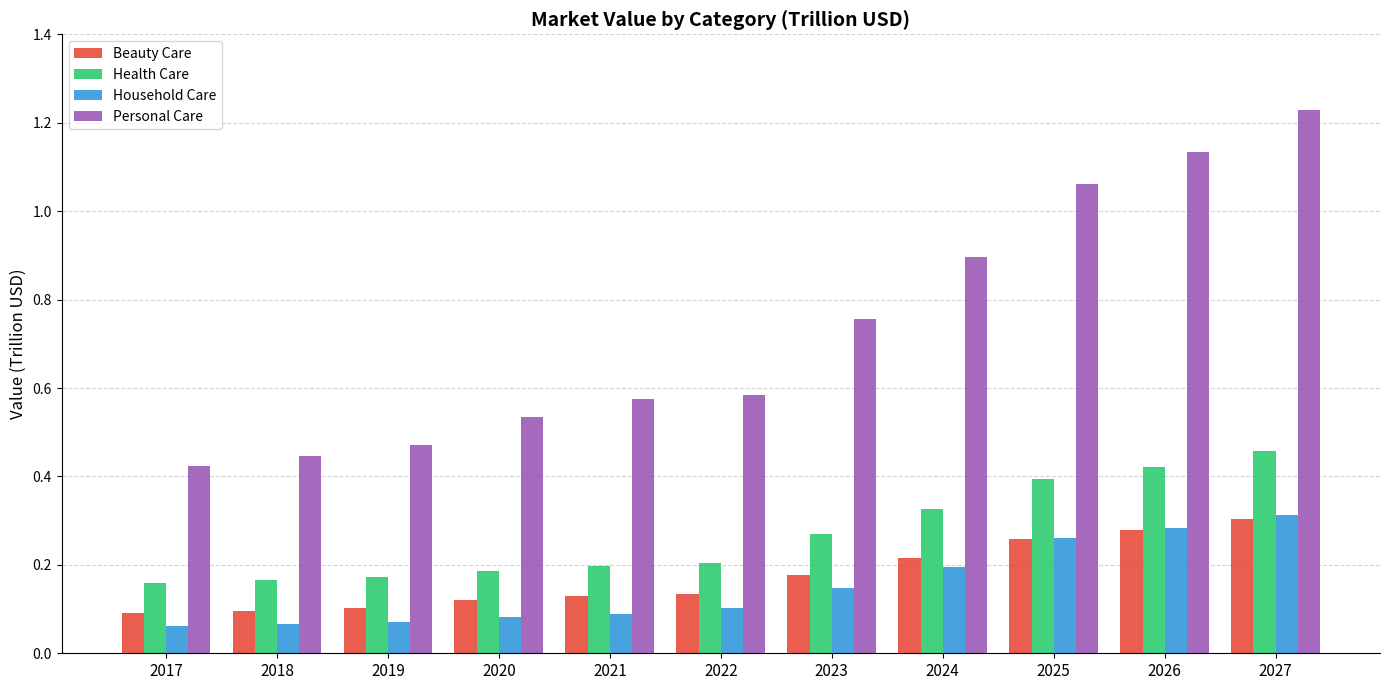

Count the Household Care values in the range 0 to 1.

11